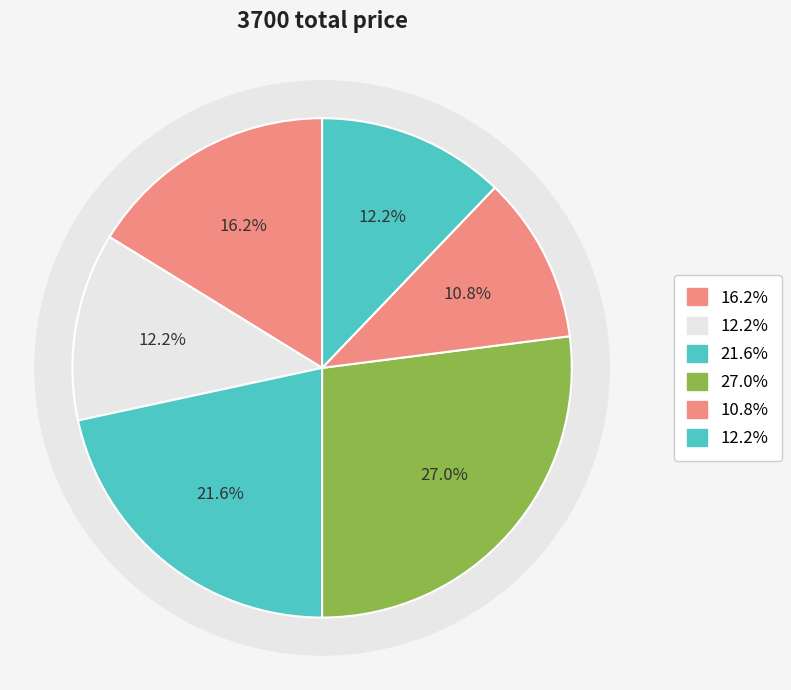

What is the ratio of the value at 2 to the value at 1?

0.8